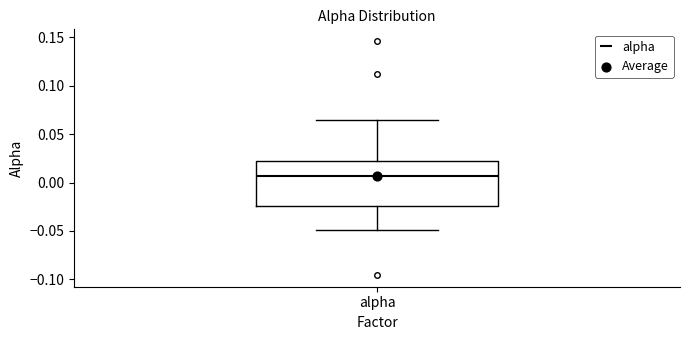

Where is the lower edge of the box for alpha on the y-axis? The values are not printed on the chart, so give them approximately, as read against the axis.

-0.025